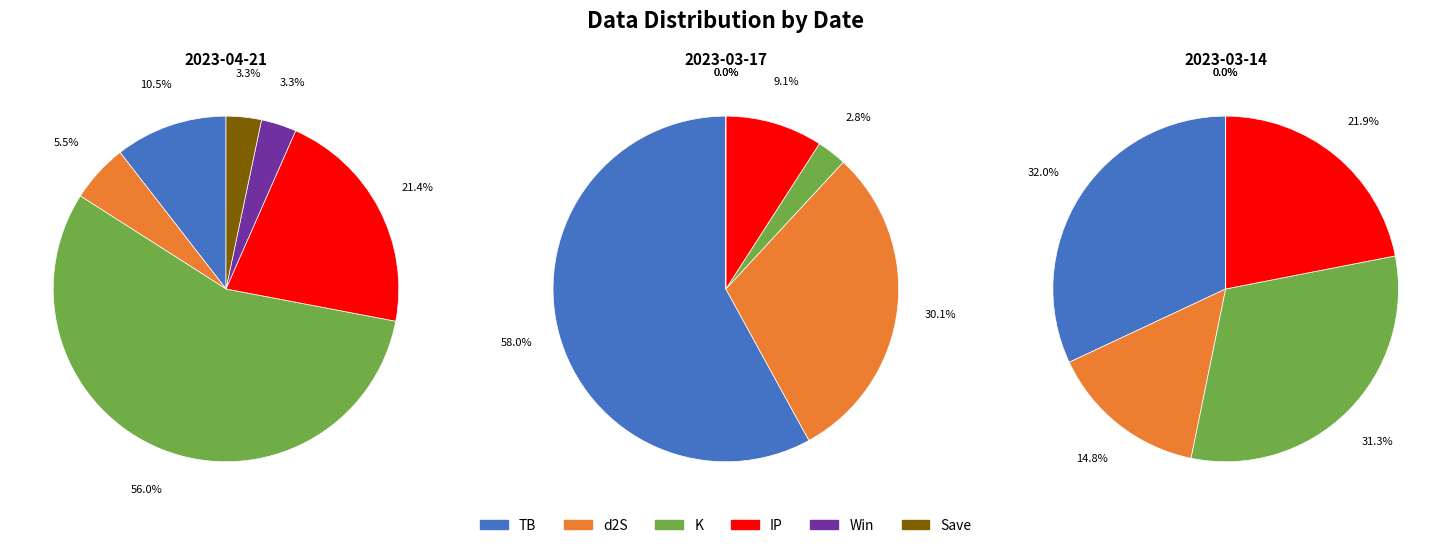

Between 2023-04-21 and 2023-03-14, which is larger?

2023-04-21